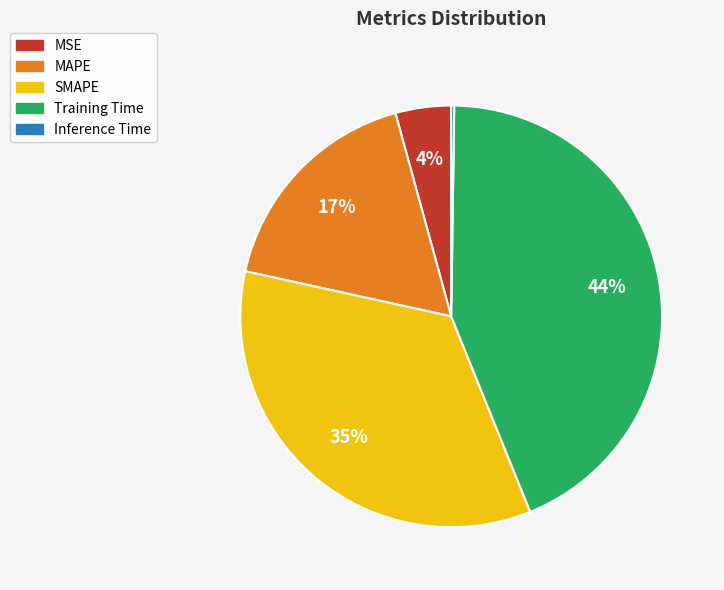

Combined, do MAPE and SMAPE account for over 50%?

Yes